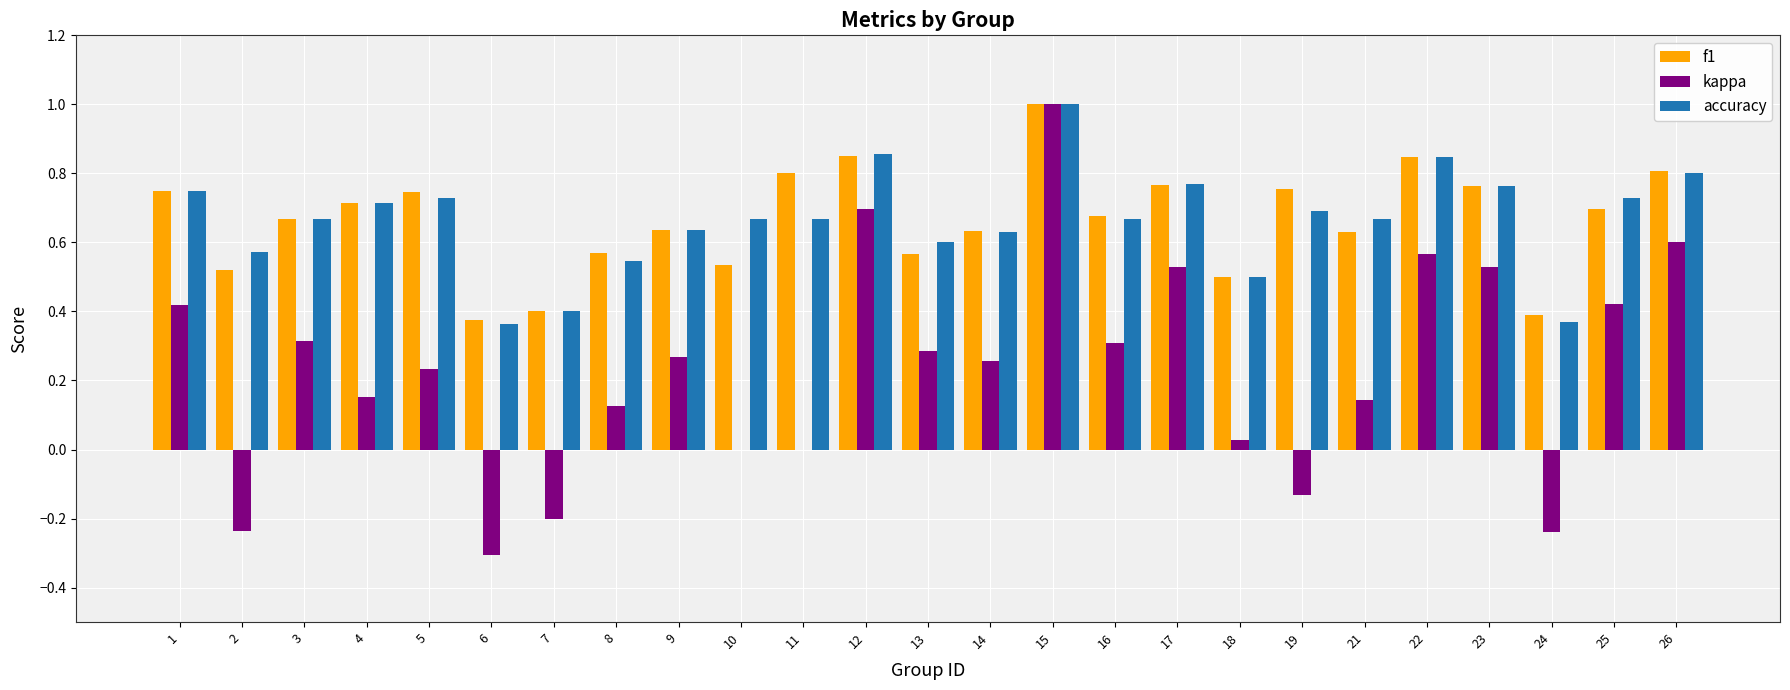

What is the maximum value shown in the chart?

1.0